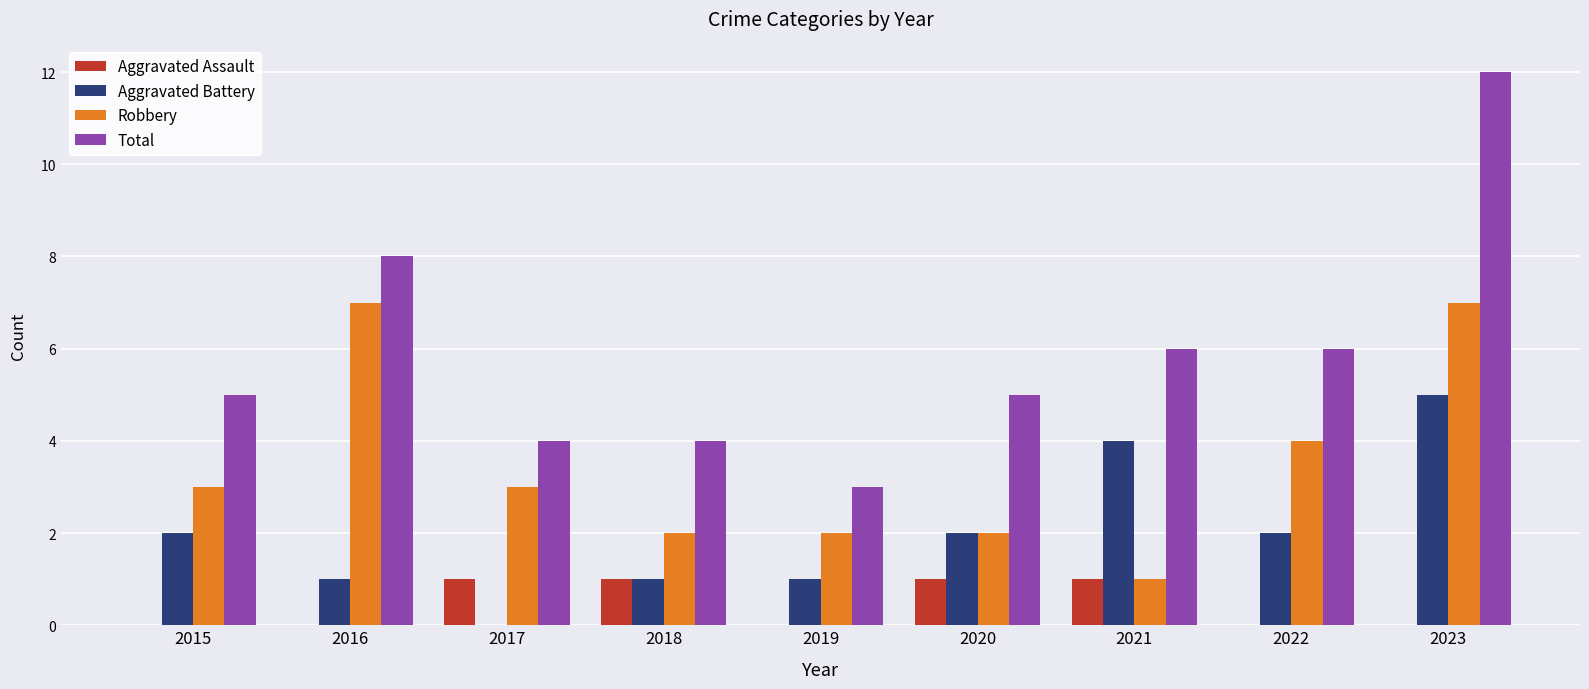

Count the number of categories in the chart.

9